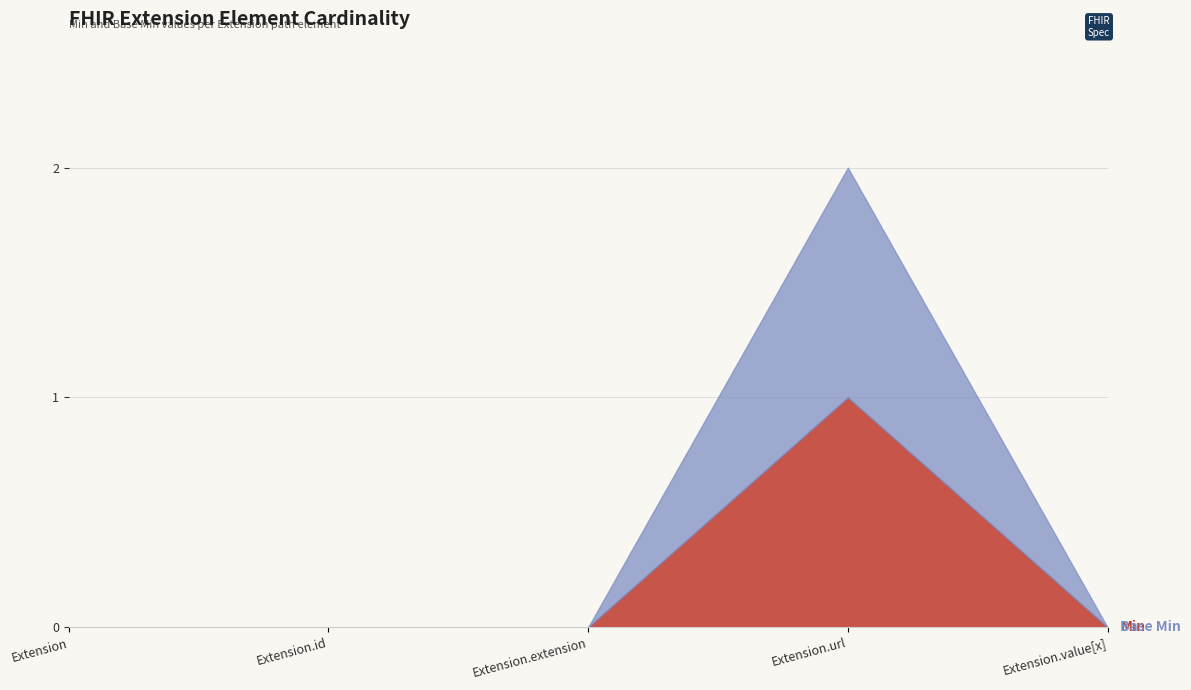

At which category is the sum across all series the highest?

Extension.url